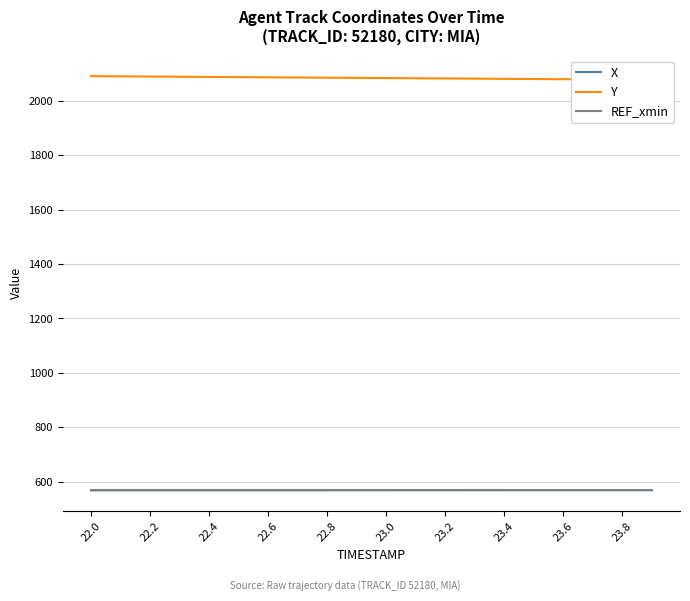

At which category is the sum across all series the highest?

22.0